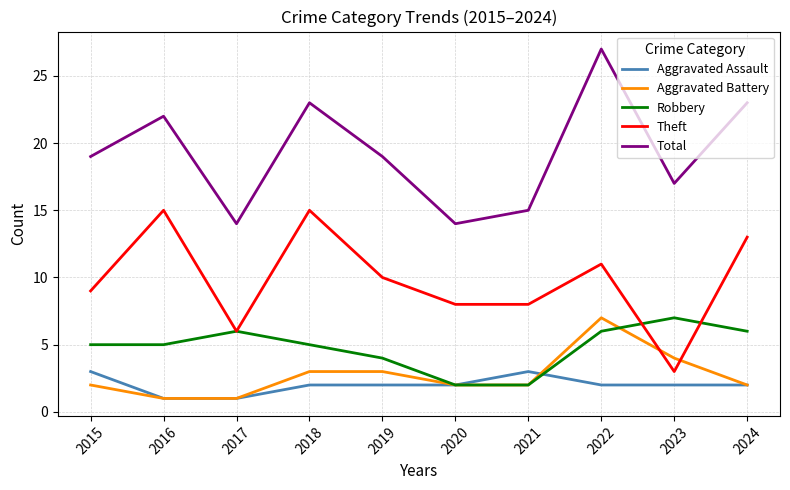

Is it true that Aggravated Battery equals 2 at 2019?

False